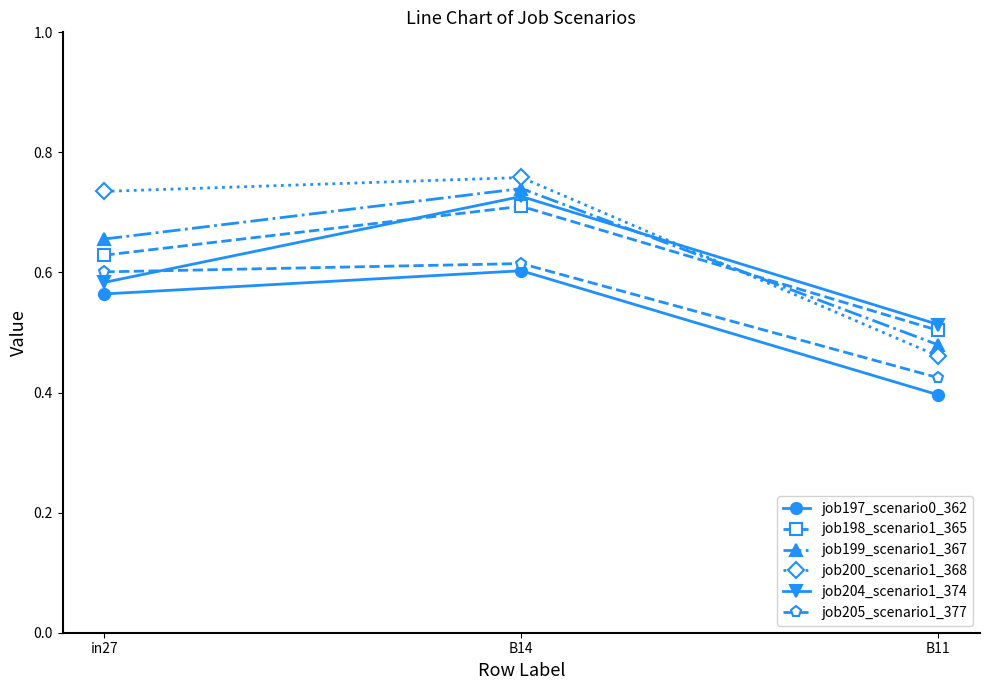

Which label corresponds to the smallest value in the chart?

B11